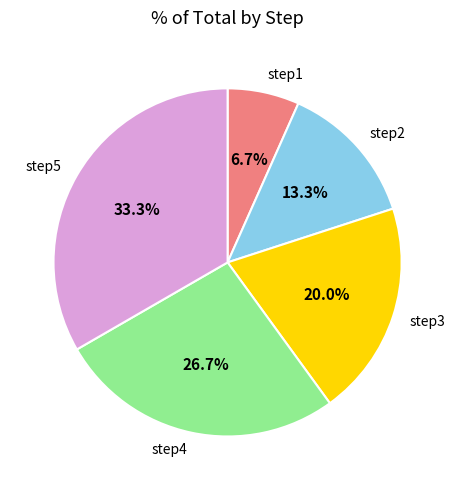

Combined, do step1 and step4 account for over 50%?

No